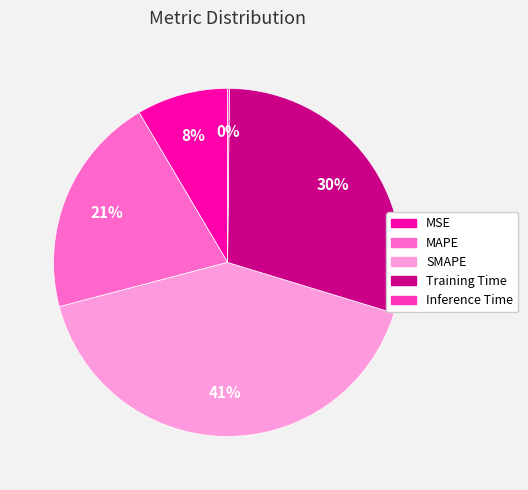

The MAPE slice represents 30% of the pie. True or false?

False